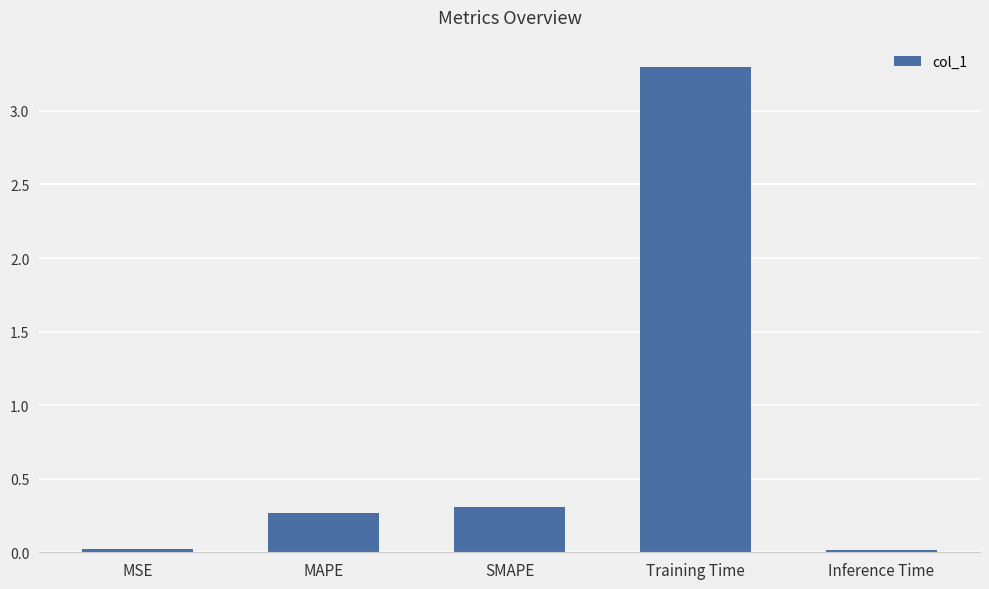

What position from the left is Inference Time?

5